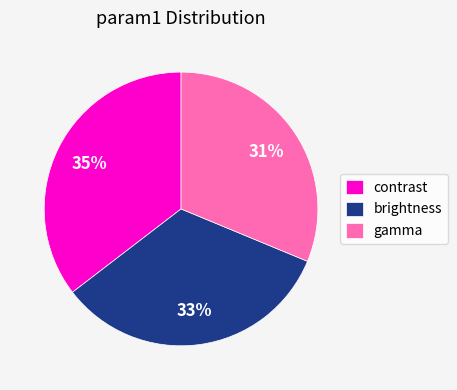

Rank the categories by value from lowest to highest.

gamma, brightness, contrast